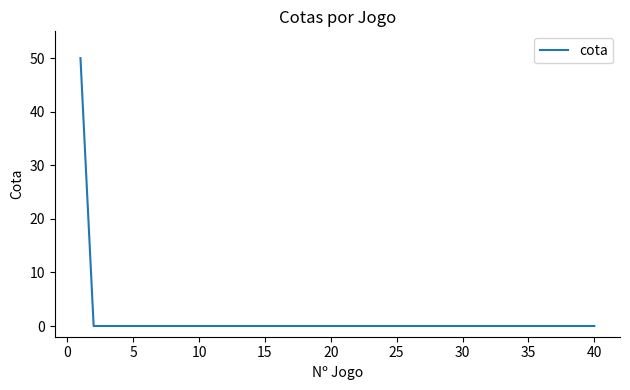

What is the difference between the maximum and minimum values?

50